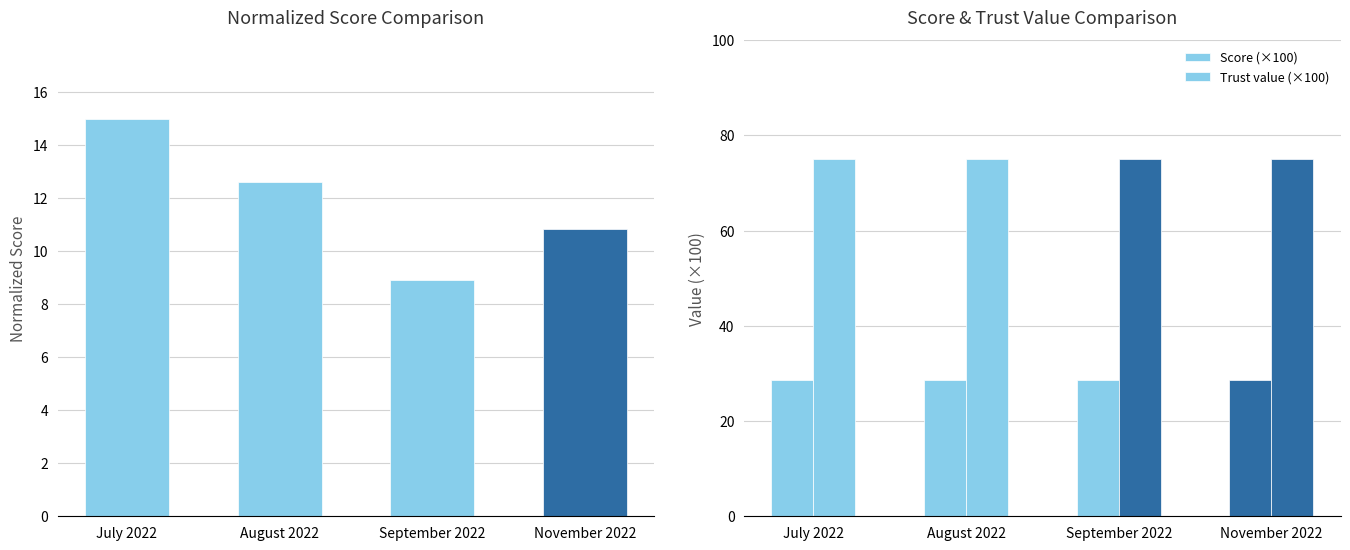

Is it true that Trust value (×100) equals 52.1 at September 2022?

False